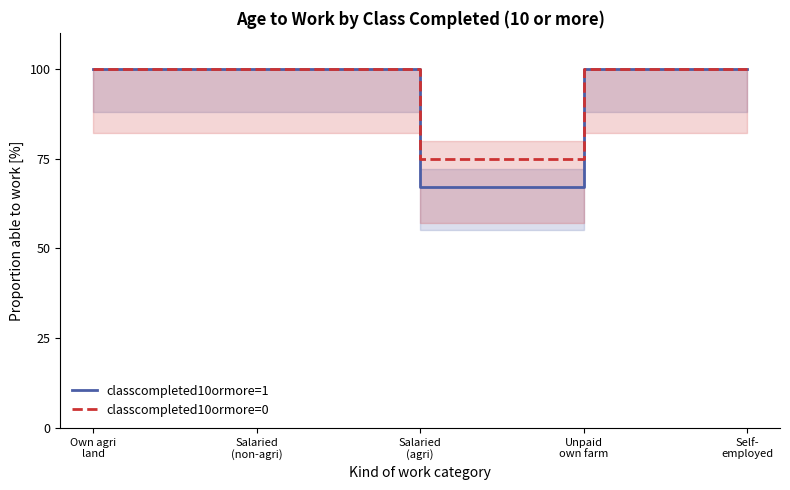

True or false: classcompleted10ormore=1 has a value of 100 at Salaried
(non-agri).

True